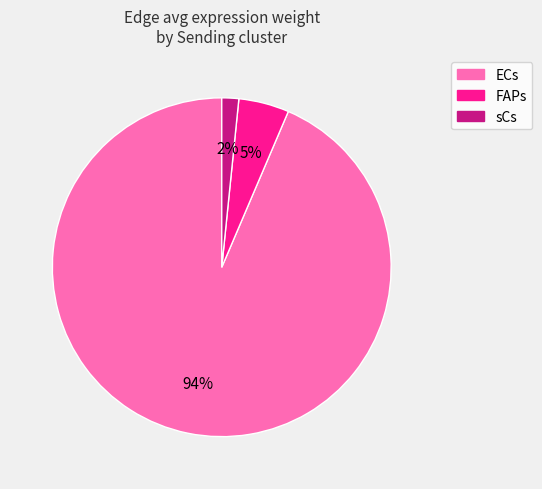

Do ECs and sCs together represent more than half of the pie?

Yes